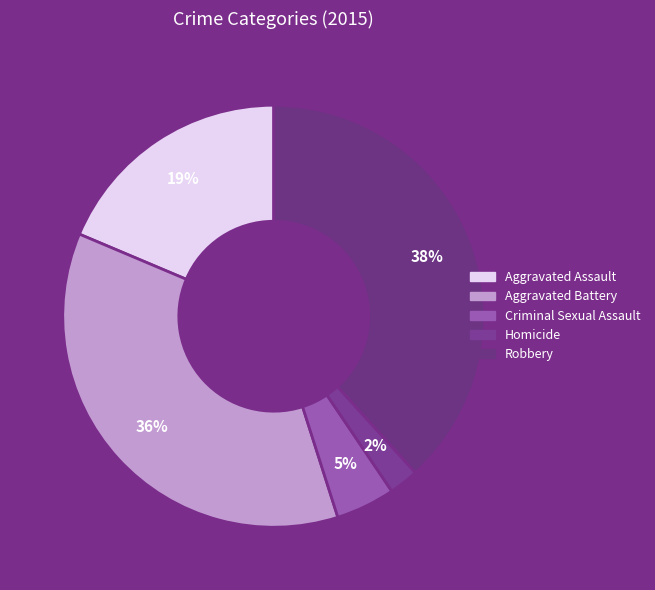

To the nearest percent, what is the difference between the largest and smallest slice percentages?

36%